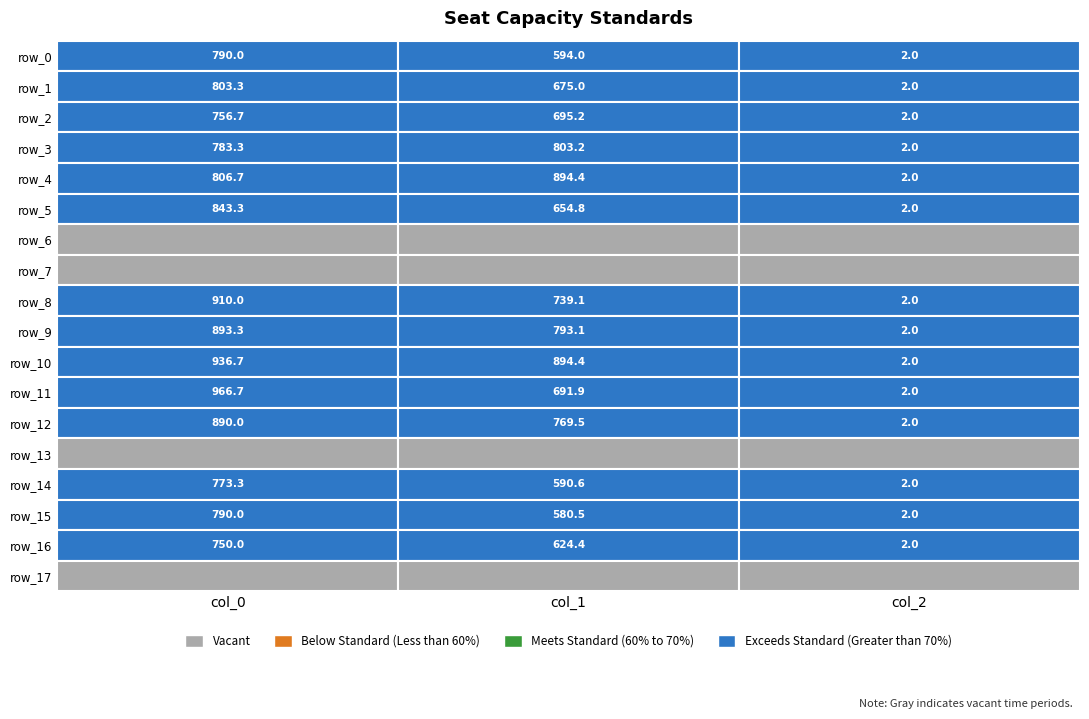

List the series in order of their peak value, lowest first.

row_6, row_7, row_13, row_17, row_16, row_2, row_14, row_0, row_15, row_3, row_1, row_5, row_12, row_9, row_4, row_8, row_10, row_11